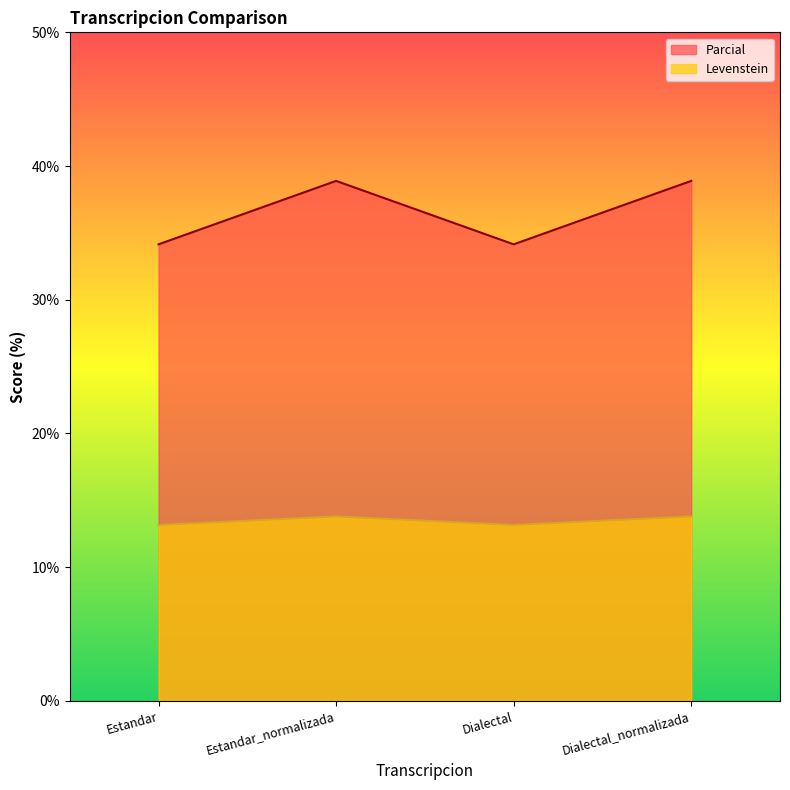

Read the Parcial value at Estandar.

34.1